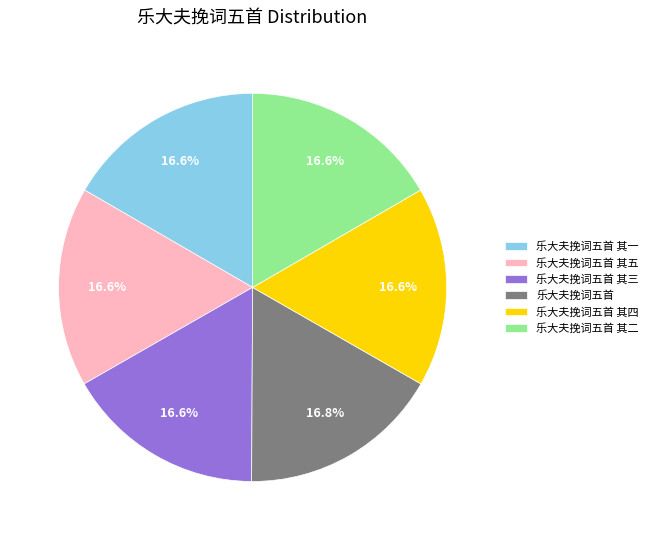

To the nearest percent, what portion does 乐大夫挽词五首 其五 represent?

17%